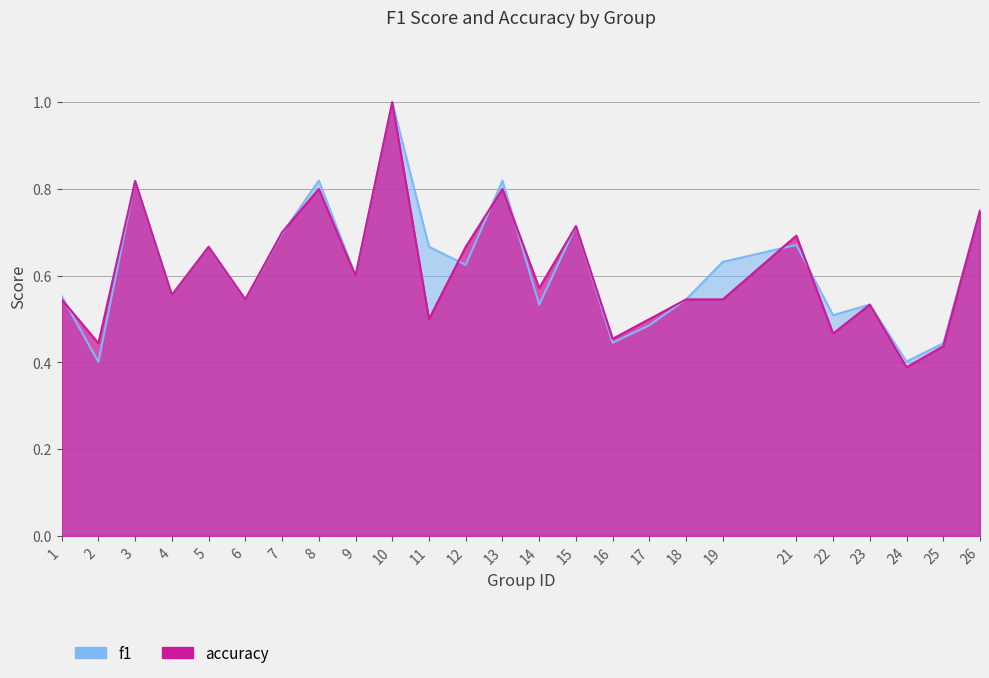

Which label corresponds to the smallest value in the chart?

24